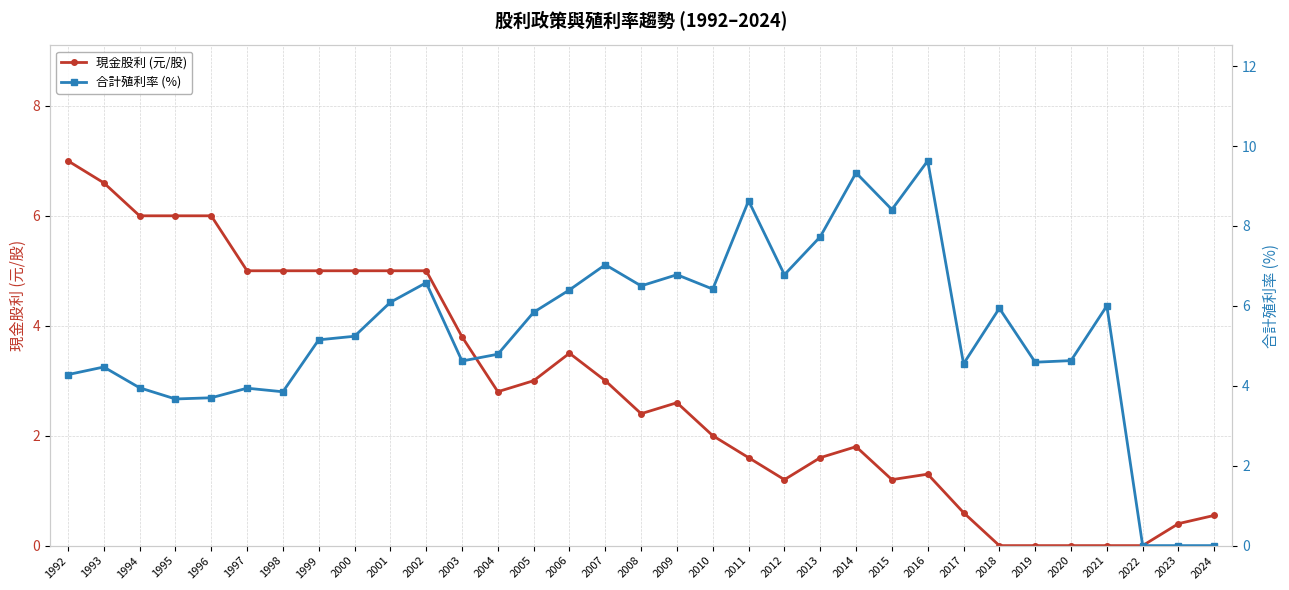

How many positive values does the 合計殖利率 (%) series have?

30